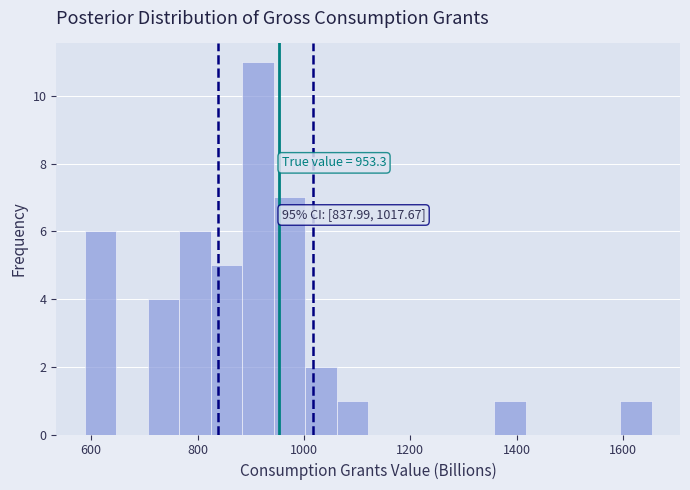

Around what value on the x-axis is the tallest bar? Give the approximate position of its centre, as read against the axis.

920